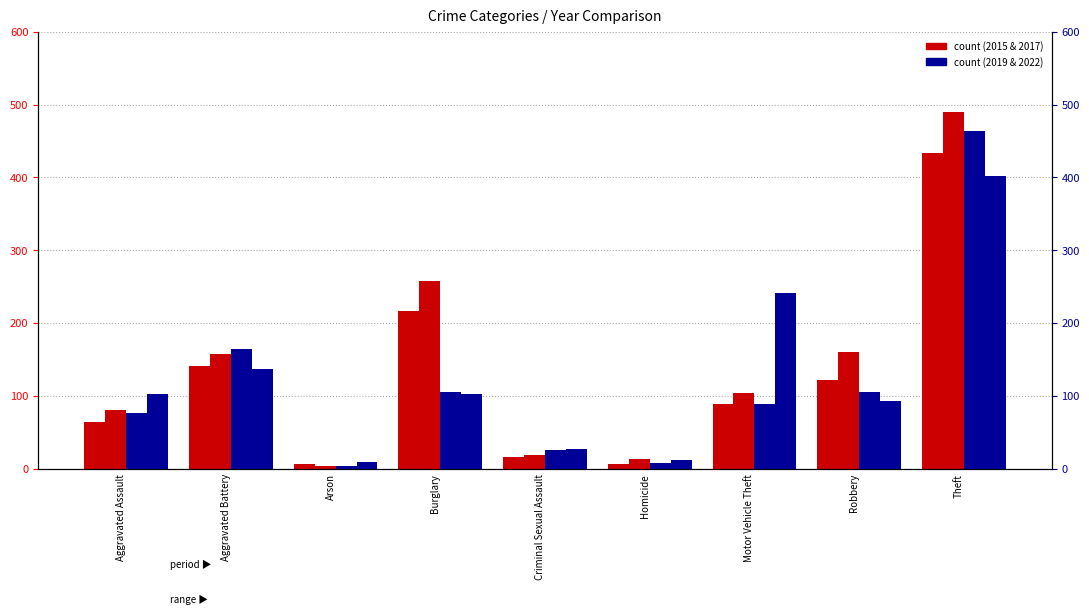

What is the average value of the rank (2019) series?

116